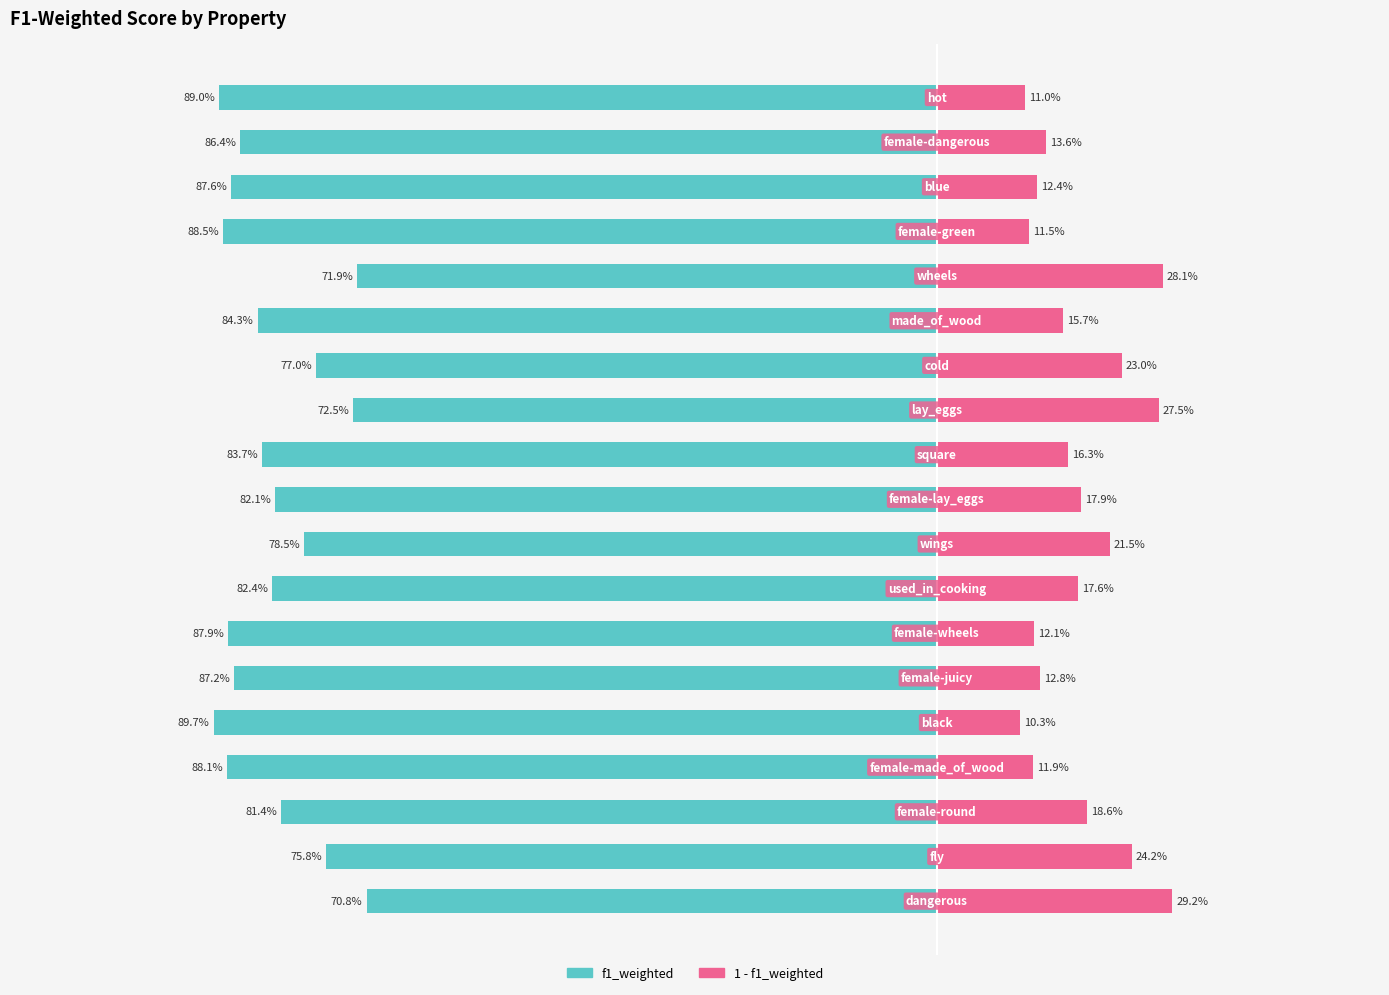

Count the number of data series in this chart.

2